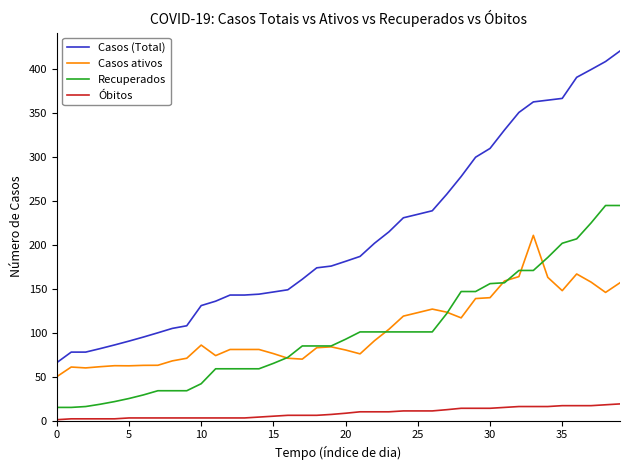

List the series in order of their peak value, highest first.

Casos (Total), Recuperados, Casos ativos, Óbitos